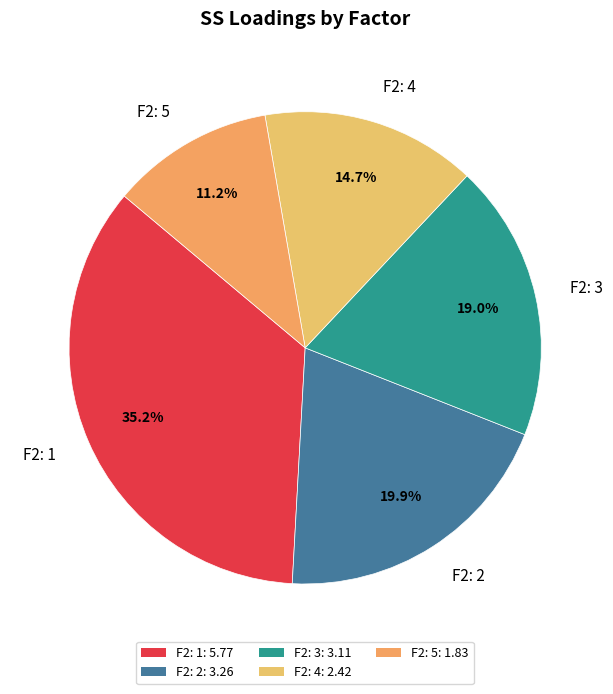

Approximately how many times larger is the value at F2: 3 compared to F2: 2?

1.0